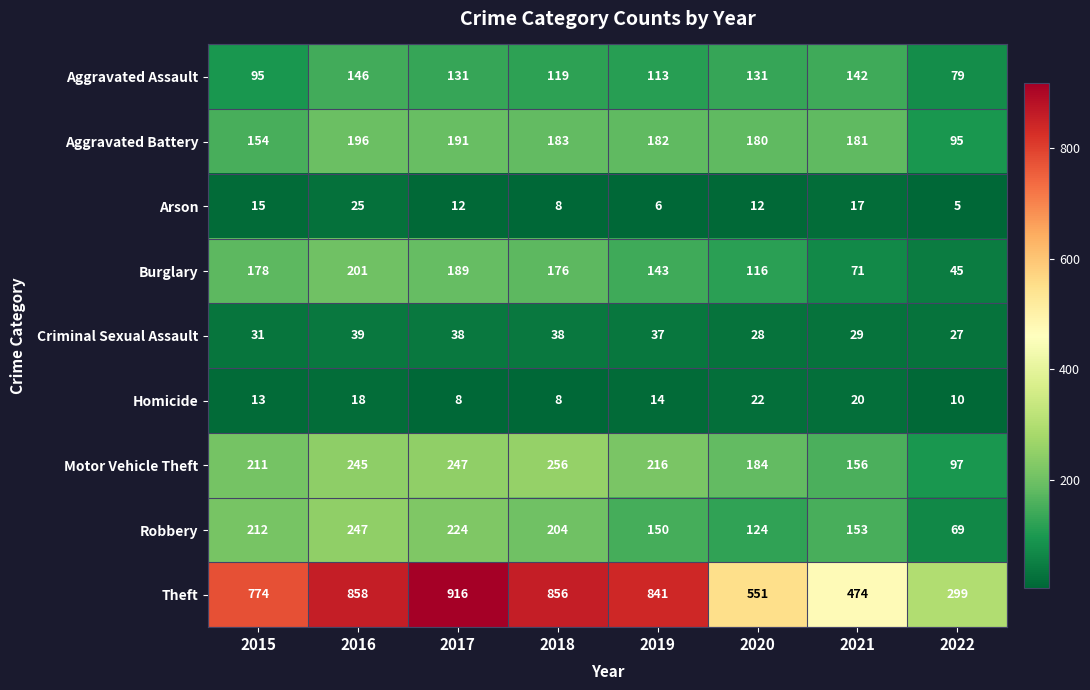

Where does the Criminal Sexual Assault series first go above 37?

2016